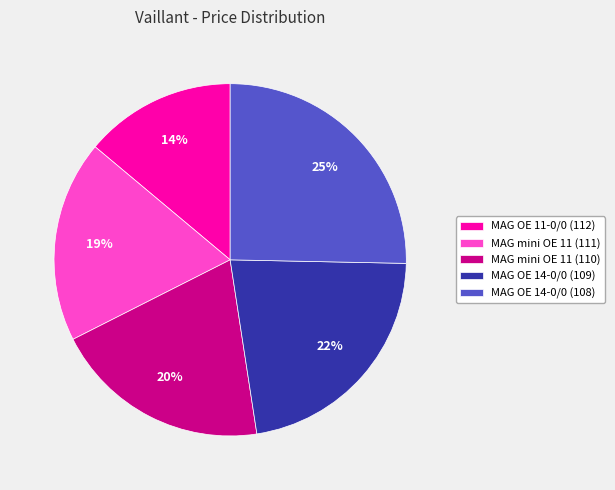

The MAG OE 11-0/0 (112) slice represents 19% of the pie. True or false?

False